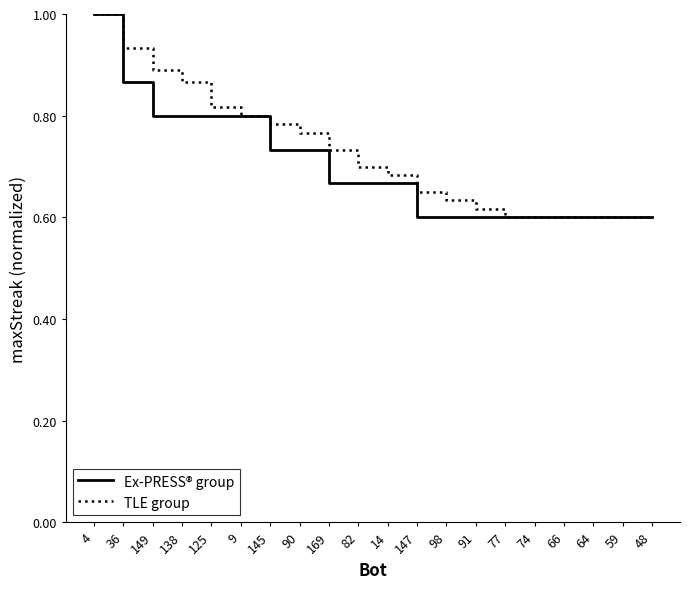

Between 82 and 77, which series saw the biggest shift?

TLE group